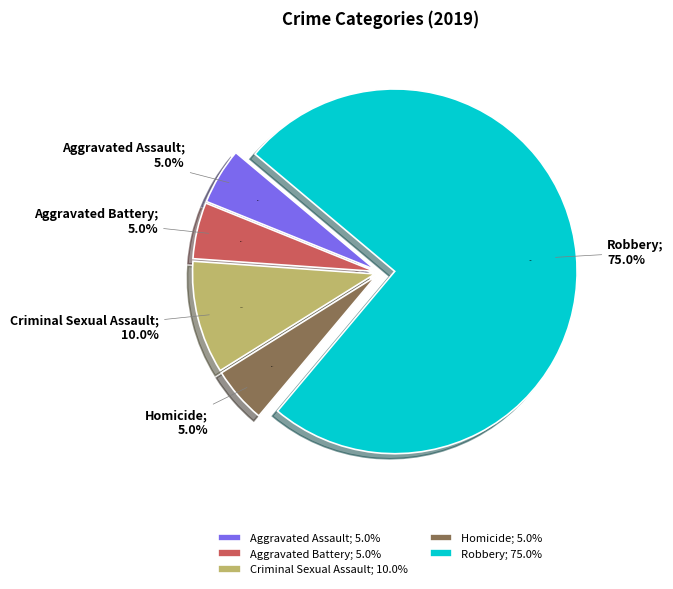

To the nearest percent, what percentage of the pie is Homicide?

5%